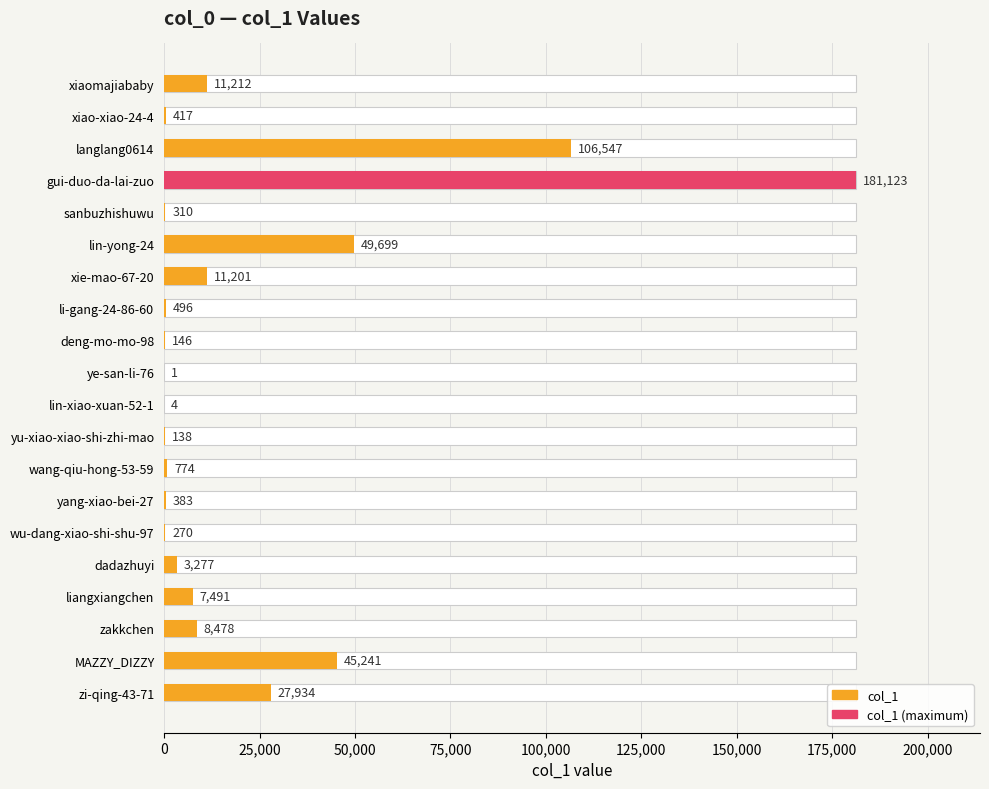

True or false: the data shows 4840 at liangxiangchen.

False